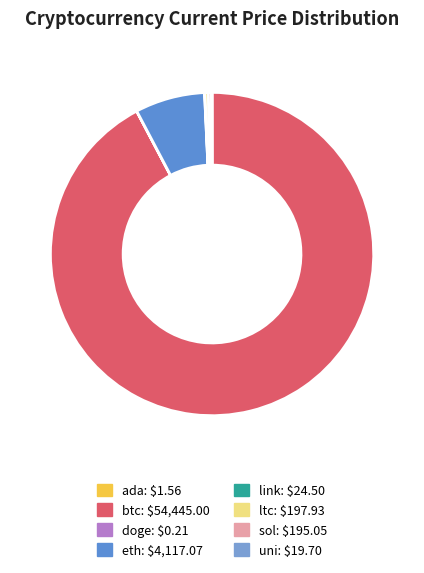

Count the number of slices in the pie.

8